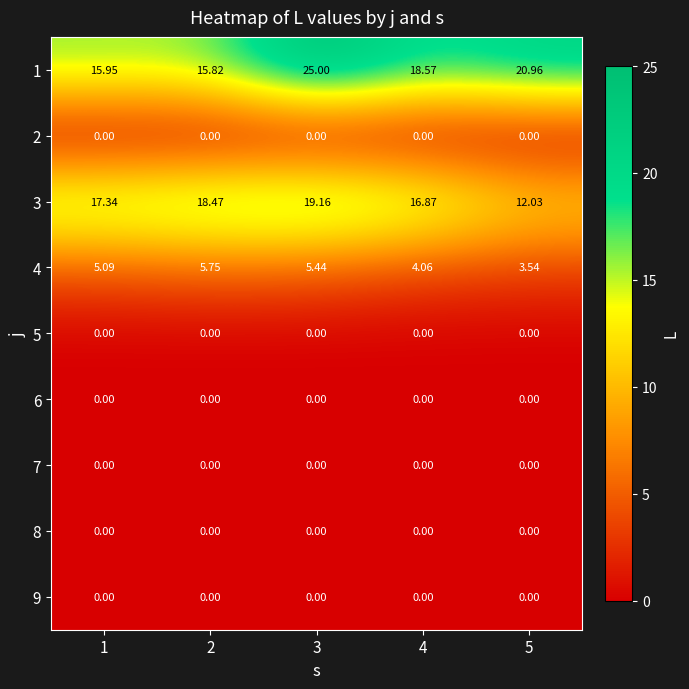

Is the value of 4 at 5 greater than the value of 2 at 1?

Yes